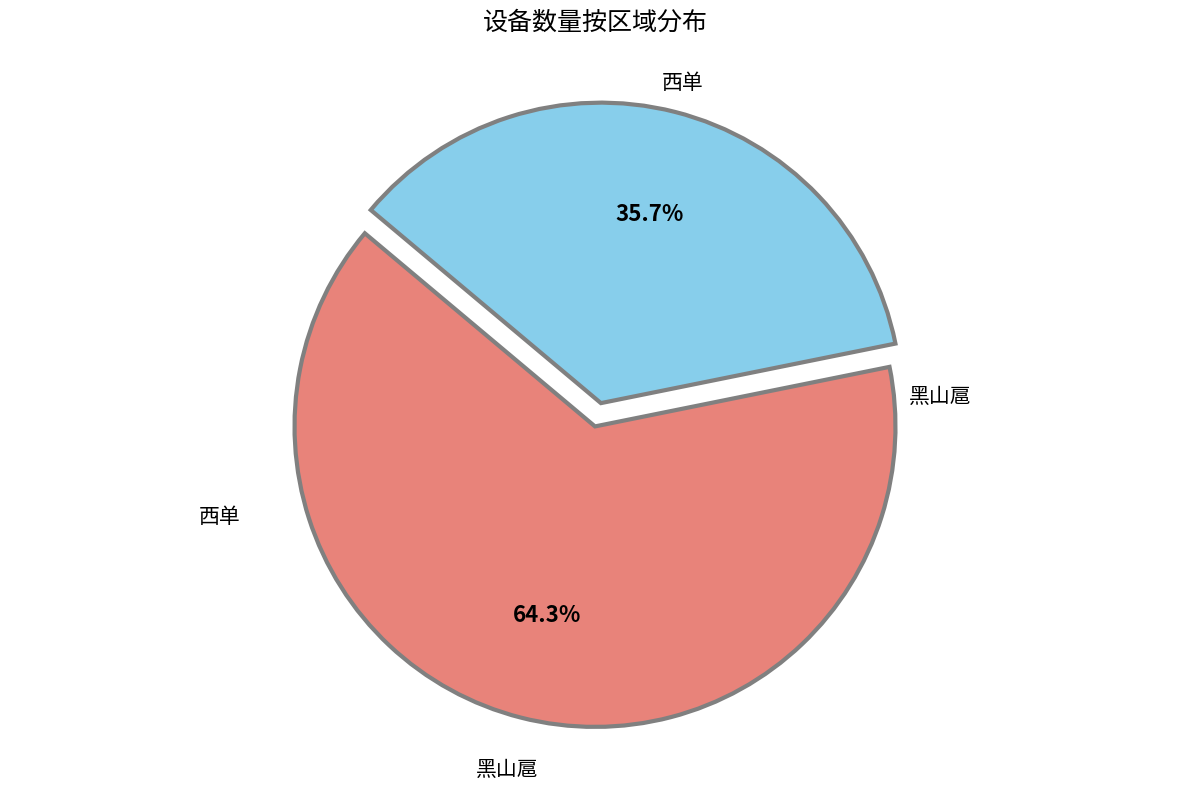

Between 黑山扈 and 西单, which is larger?

黑山扈